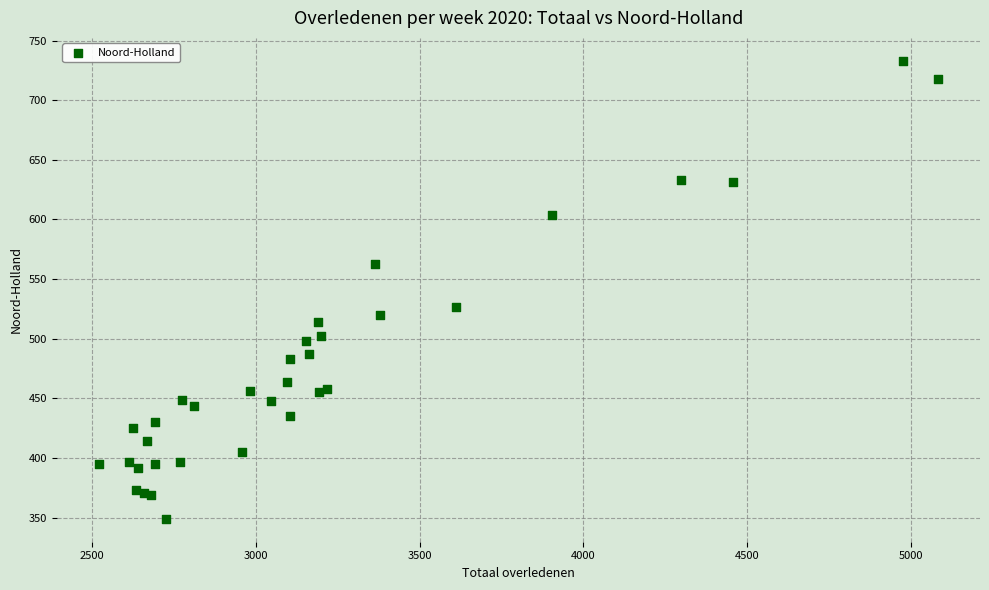

What Y value in the scatter plot is closest to 541?

527